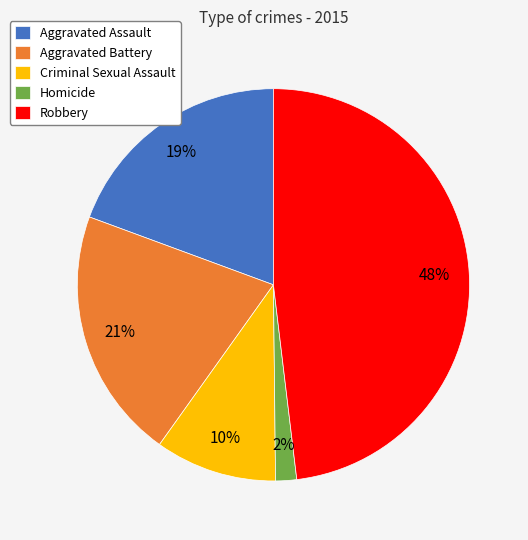

Combined, do Criminal Sexual Assault and Homicide account for over 50%?

No